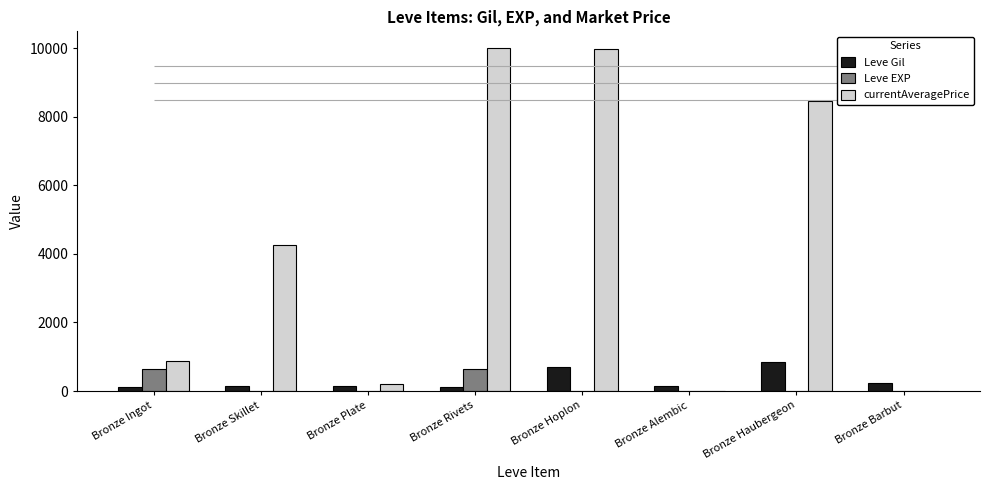

Between Bronze Plate and Bronze Skillet, which is larger?

Bronze Plate